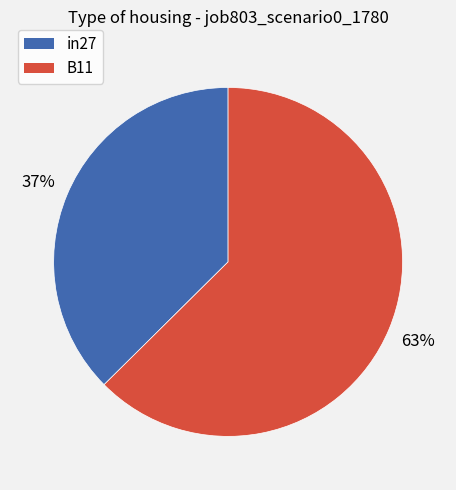

Does any single category account for the majority?

Yes